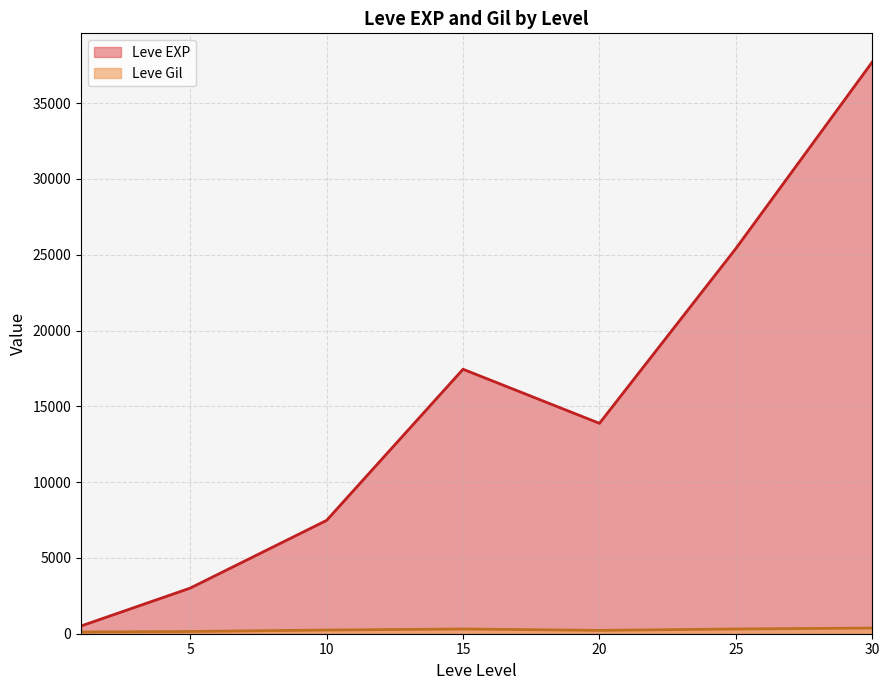

What are all the series names shown in the legend?

Leve EXP, Leve Gil